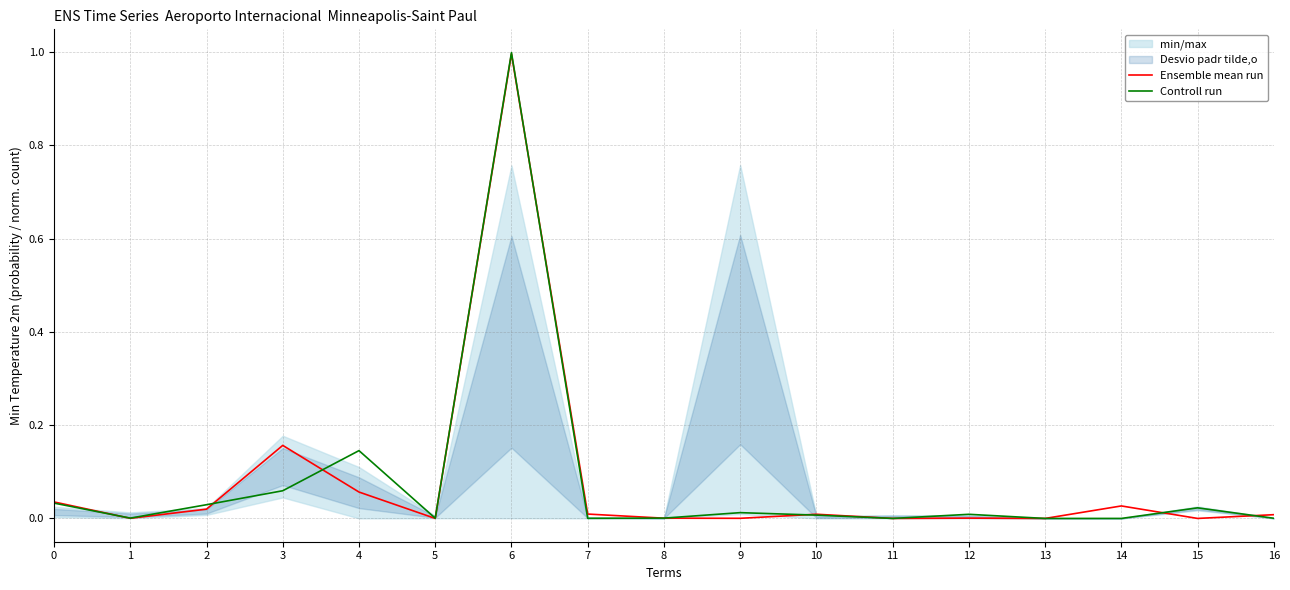

How many interior local peaks does the Ensemble mean run series have?

5